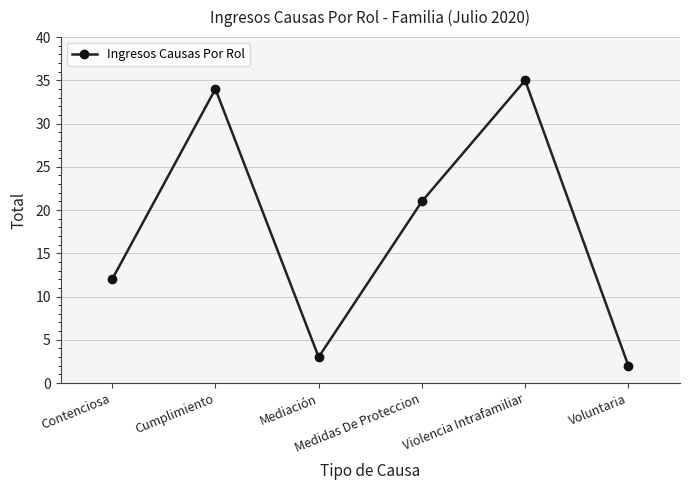

What is the difference between the values at Cumplimiento and Mediación?

31